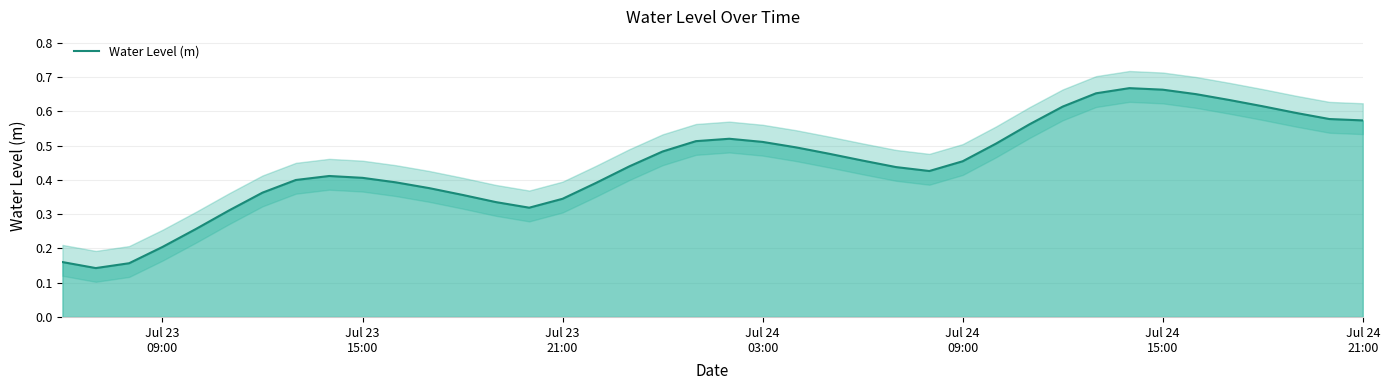

Does the chart have visible grid lines?

Yes